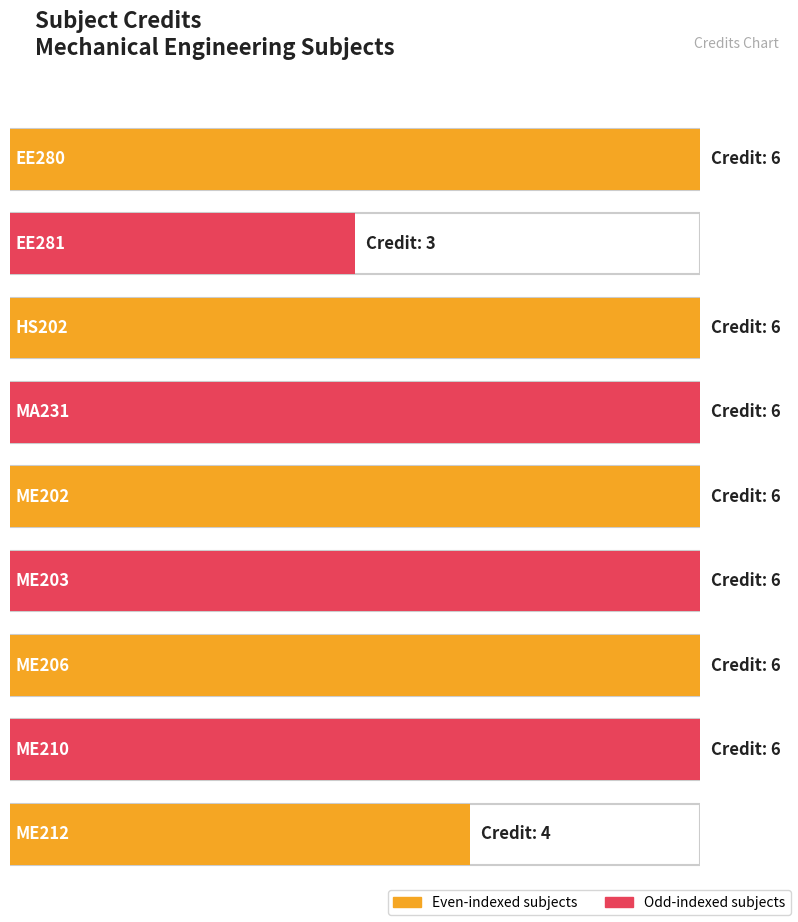

What is the label of the 3rd bar from the left?

HS202